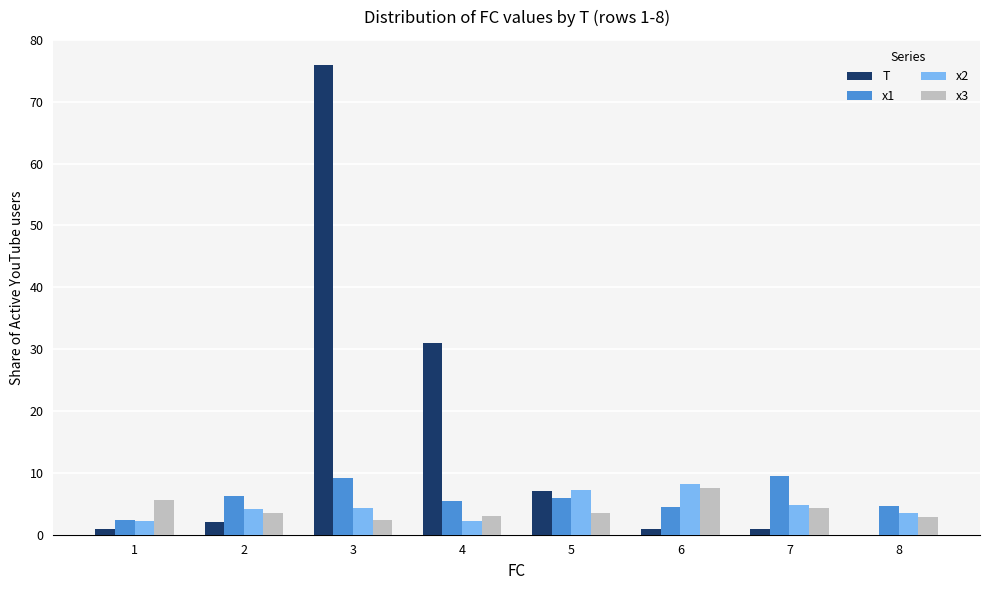

How many groups of bars are there?

8